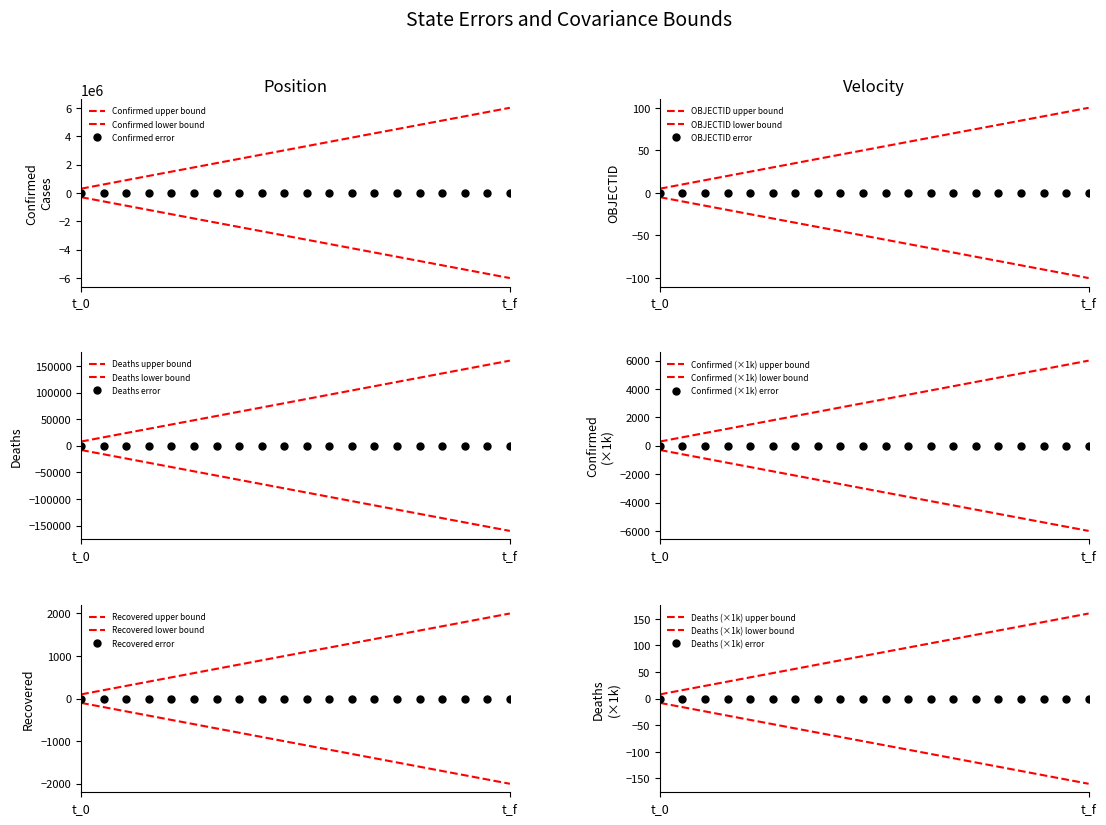

True or false: Recovered and Confirmed intersect in this chart.

False